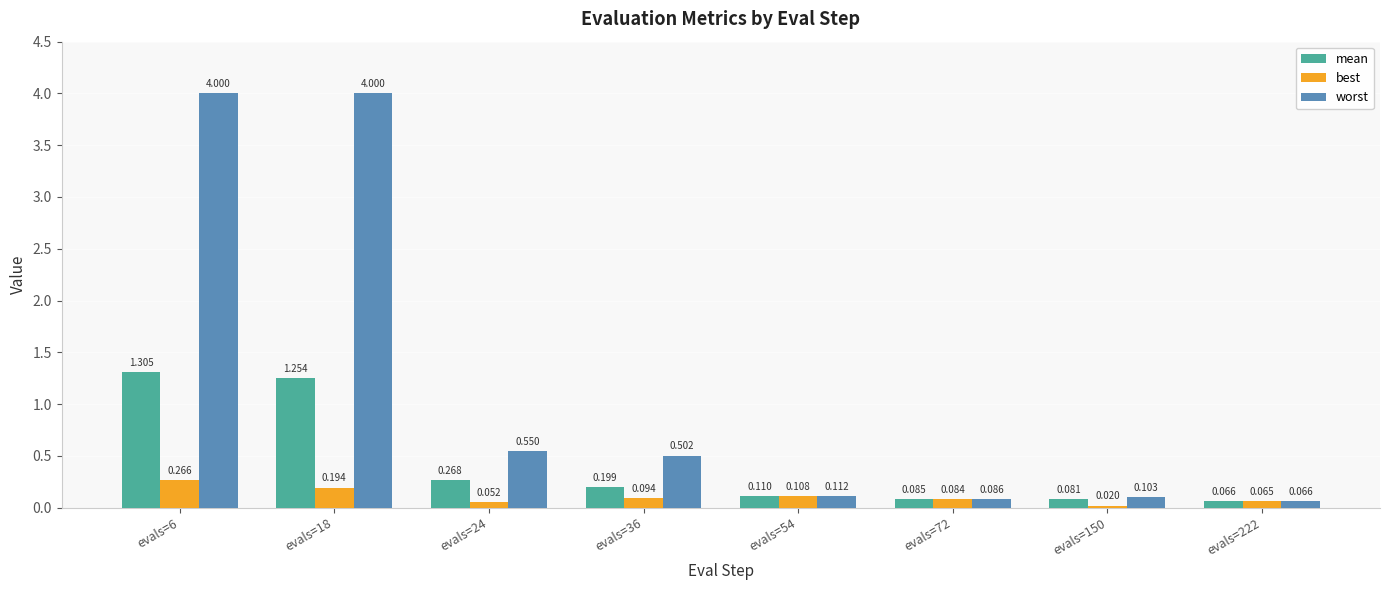

Which series has the largest range (max minus min)?

worst